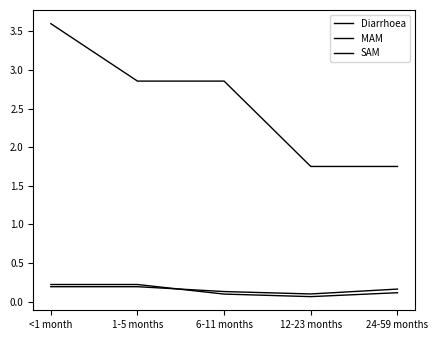

How many lines are shown in the chart?

3